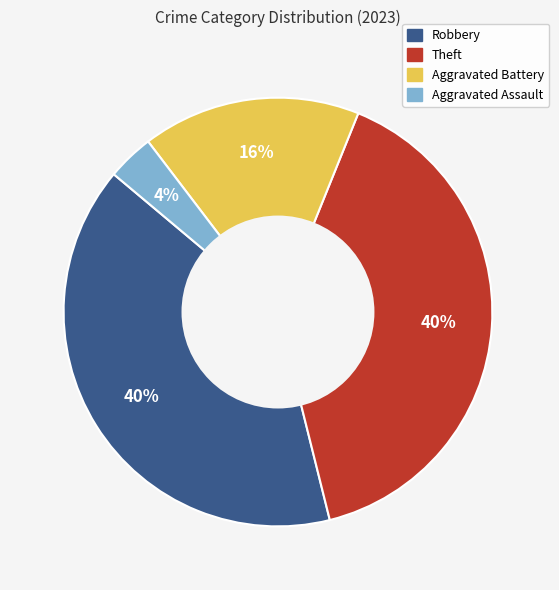

Is there any slice that represents more than half of the pie?

No